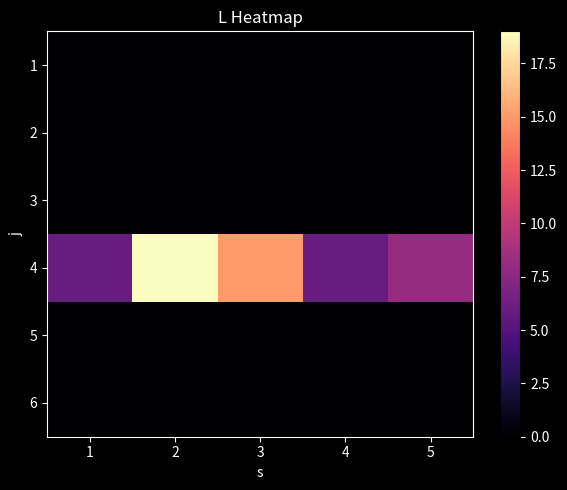

At how many categories does at least one series exceed 4?

5